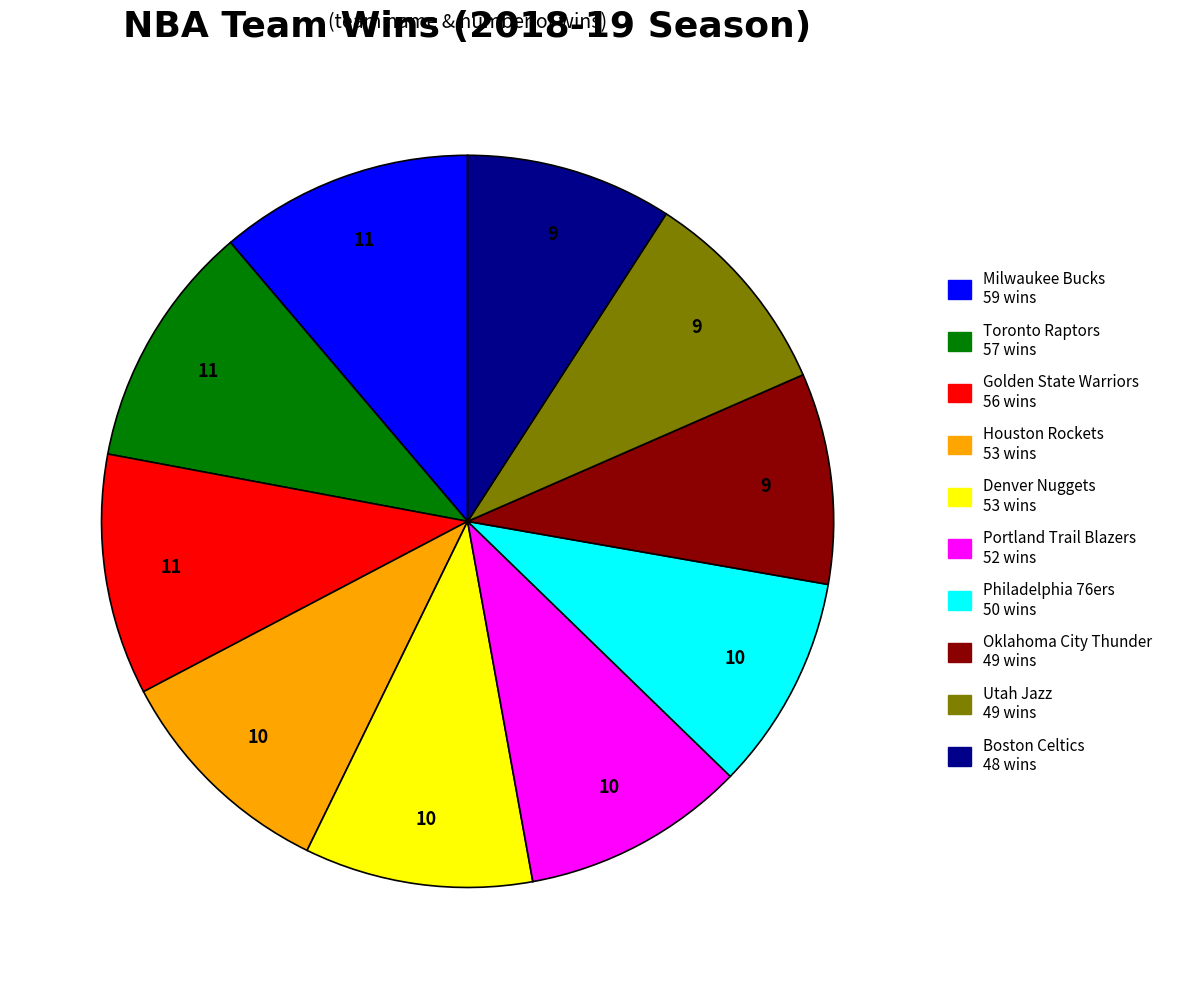

Is there any slice that represents more than half of the pie?

No